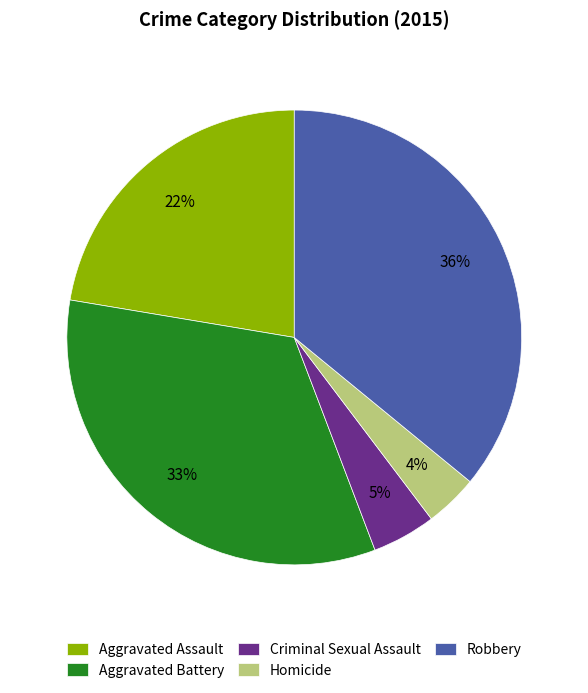

True or false: Robbery accounts for 44% of the total.

False